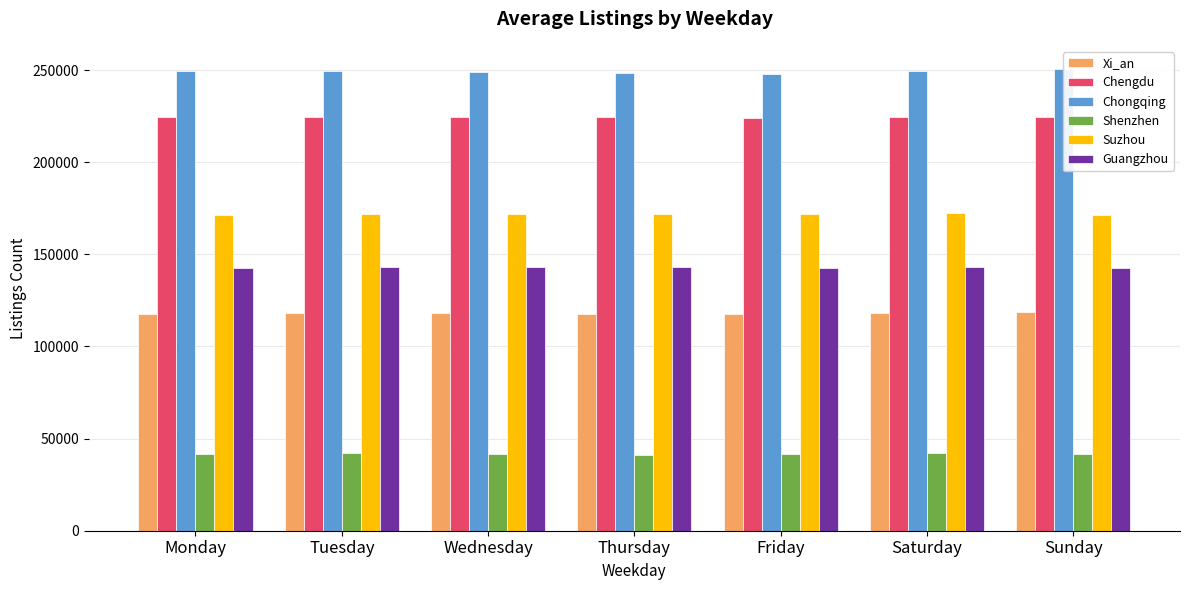

Reading left to right, extract all data points from this chart.

Xi_an: 117870	118128	117943	117749	117375	118396	118762
Chengdu: 224600	224704	224398	224321	223977	224629	224630
Chongqing: 249808	249435	248739	248465	248039	249366	250673
Shenzhen: 41580	41977	41538	41208	41489	42280	41580
Suzhou: 171579	171959	171719	171776	172075	172337	171579
Guangzhou: 142669	143220	143021	142947	142802	143049	142669